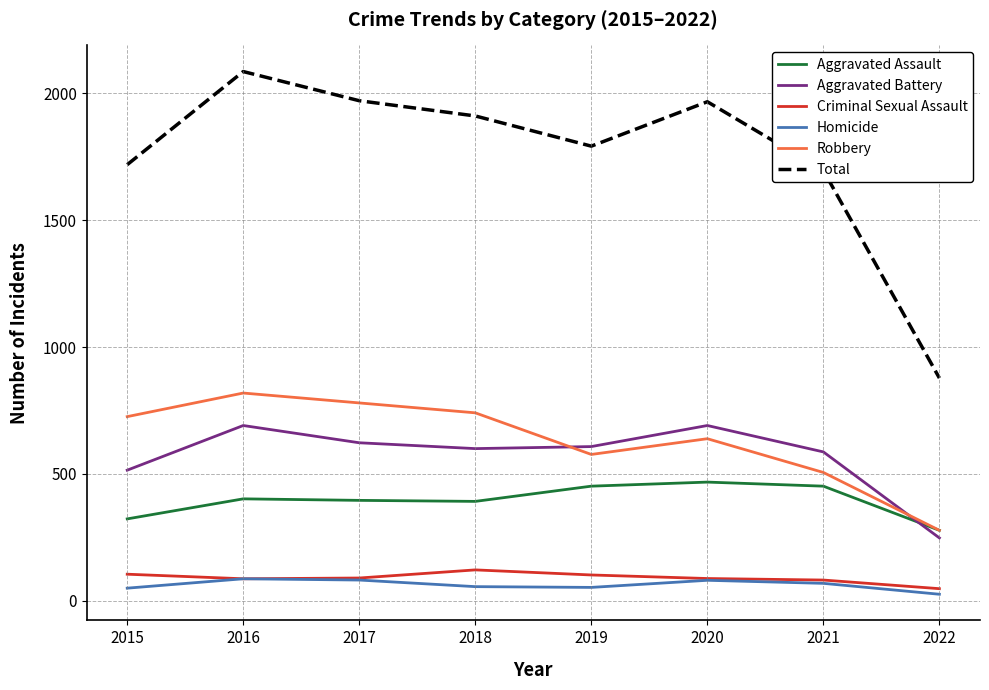

Read the Criminal Sexual Assault value at 2020, to the nearest 10.

90